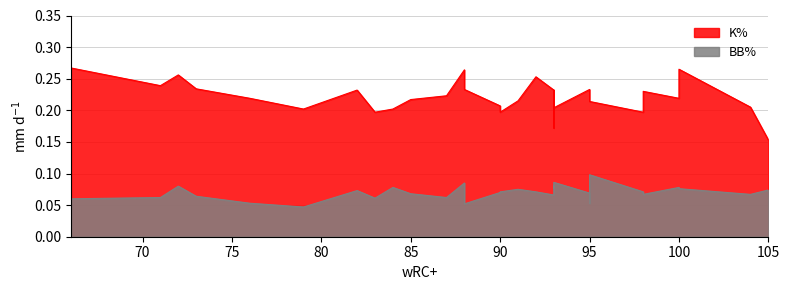

The value of K% at 87 is 0.2. True or false?

True